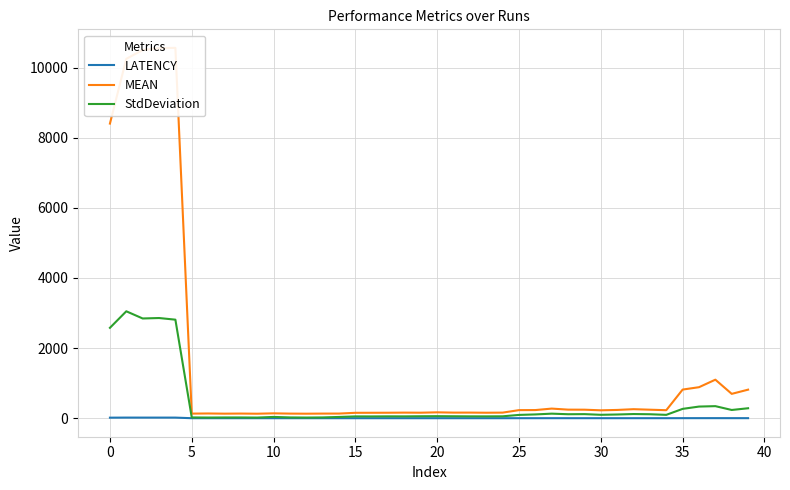

Which series has the largest total across all categories?

MEAN